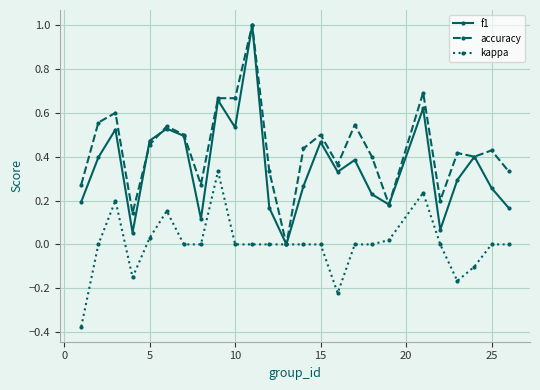

True or false: f1 has more than 0 points higher than both neighbors.

True